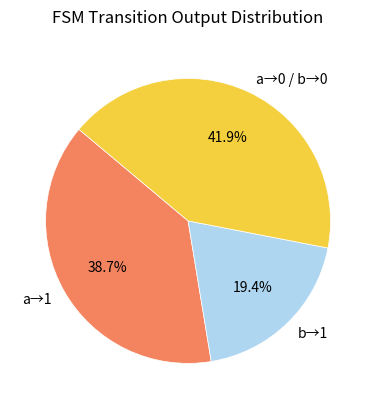

Does a→1 represent more than half of the total?

No